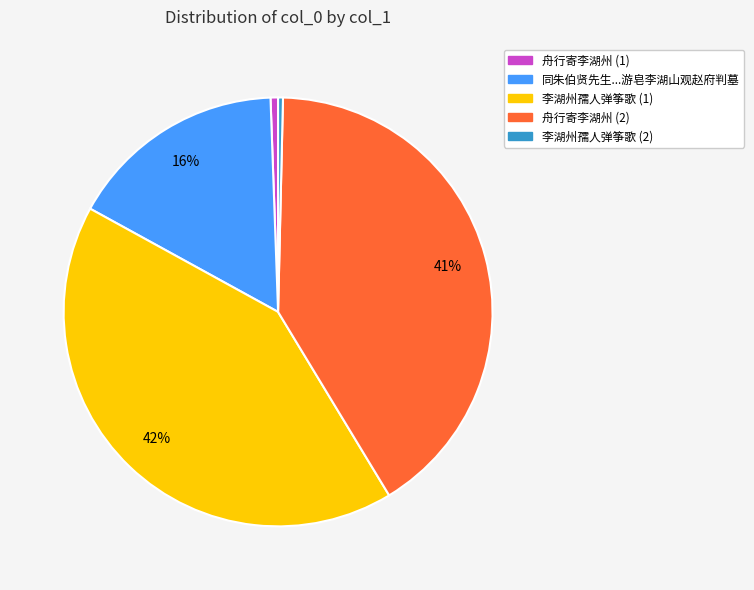

Is there any slice that represents more than half of the pie?

No